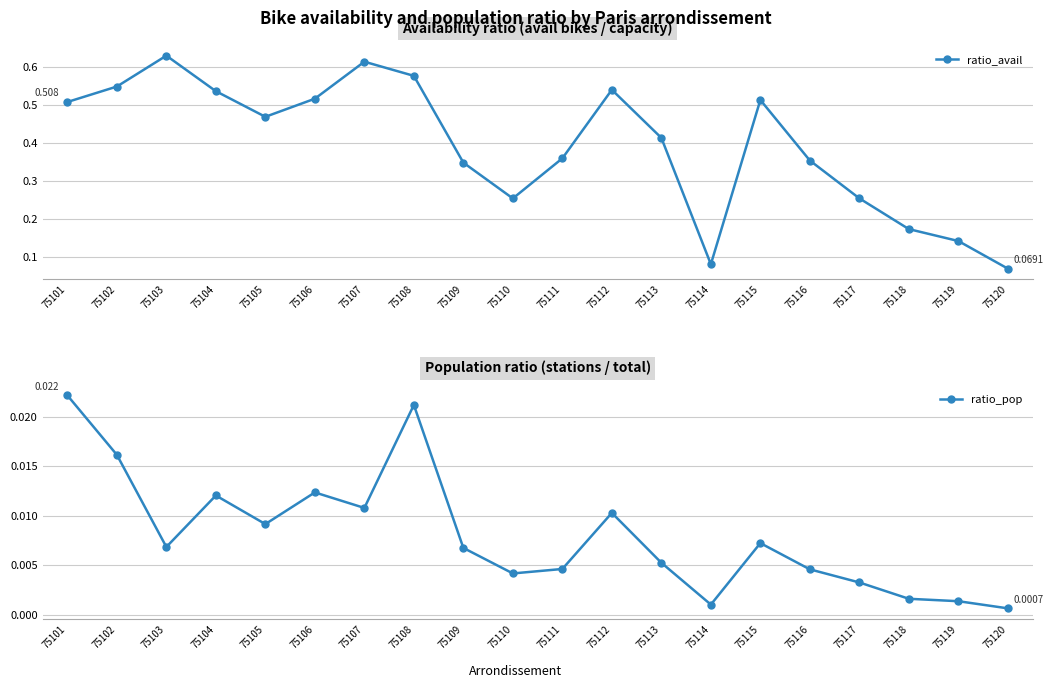

Reading right to left, extract all data points from this chart.

ratio_avail: 0.1	0.1	0.2	0.3	0.4	0.5	0.1	0.4	0.5	0.4	0.3	0.3	0.6	0.6	0.5	0.5	0.5	0.6	0.5	0.5
ratio_pop: 0.0	0.0	0.0	0.0	0.0	0.0	0.0	0.0	0.0	0.0	0.0	0.0	0.0	0.0	0.0	0.0	0.0	0.0	0.0	0.0